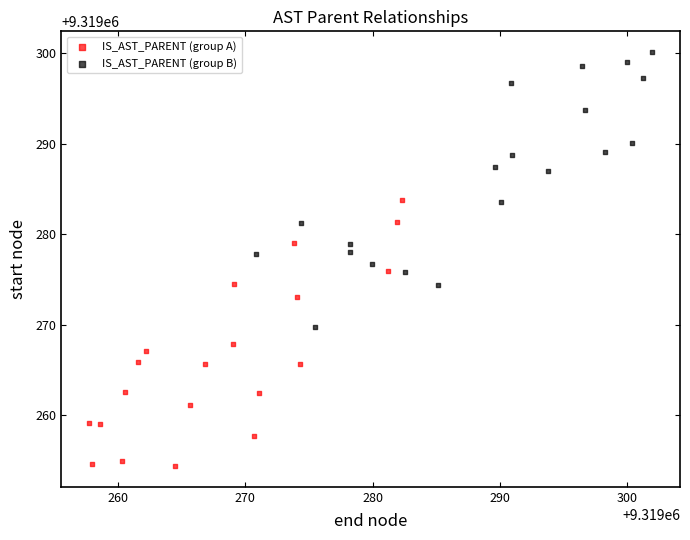

Which series reaches the maximum Y coordinate?

IS_AST_PARENT (group B)